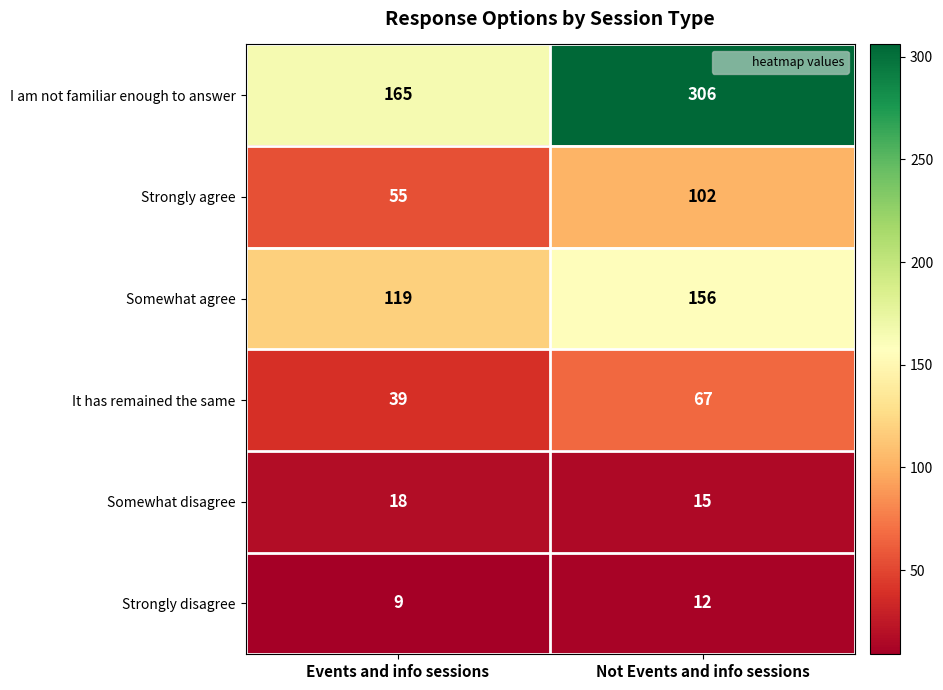

What is the total value across all series at Events and info sessions?

405